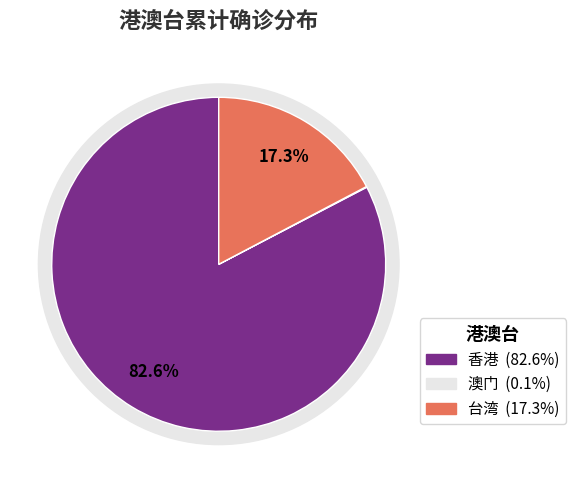

Count the number of slices in the pie.

3